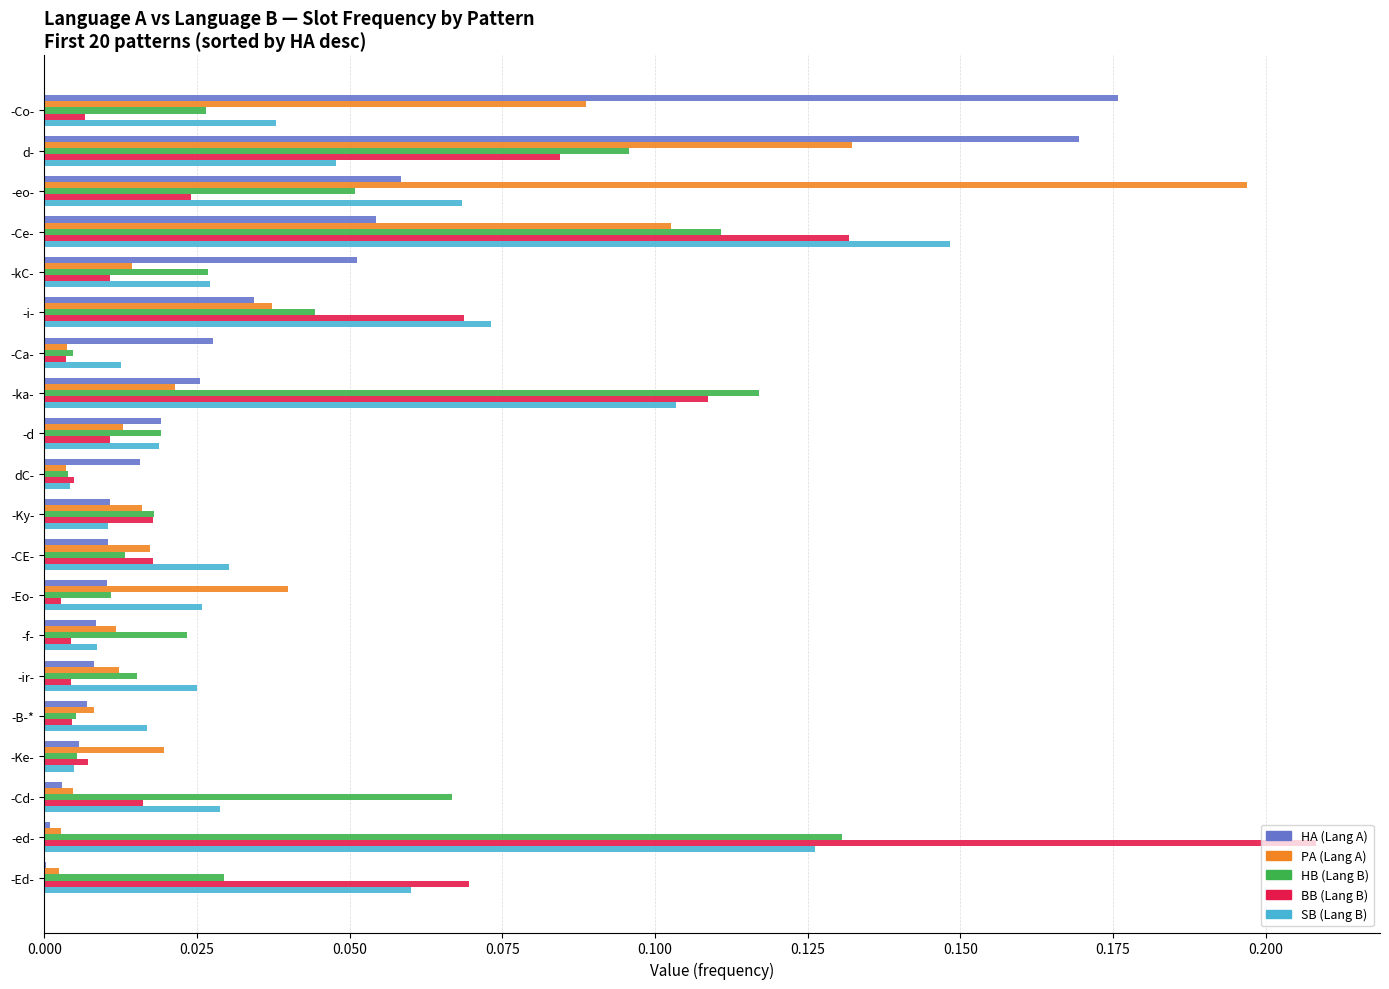

Between -CE- and -Ed-, which series saw the biggest shift?

BB (Lang B)